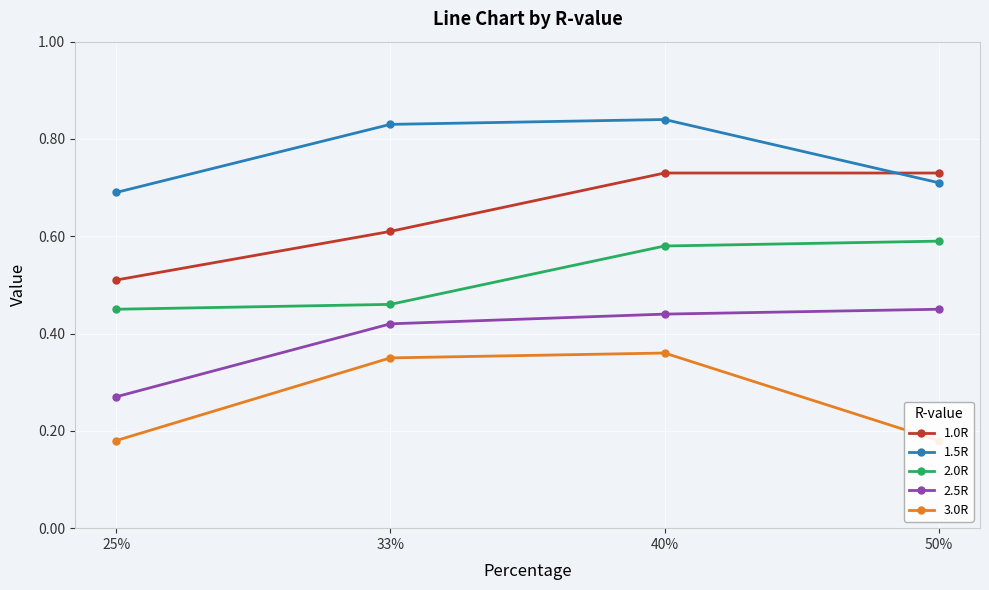

Rank the series by their average value, from highest to lowest.

1.5R, 1.0R, 2.0R, 2.5R, 3.0R